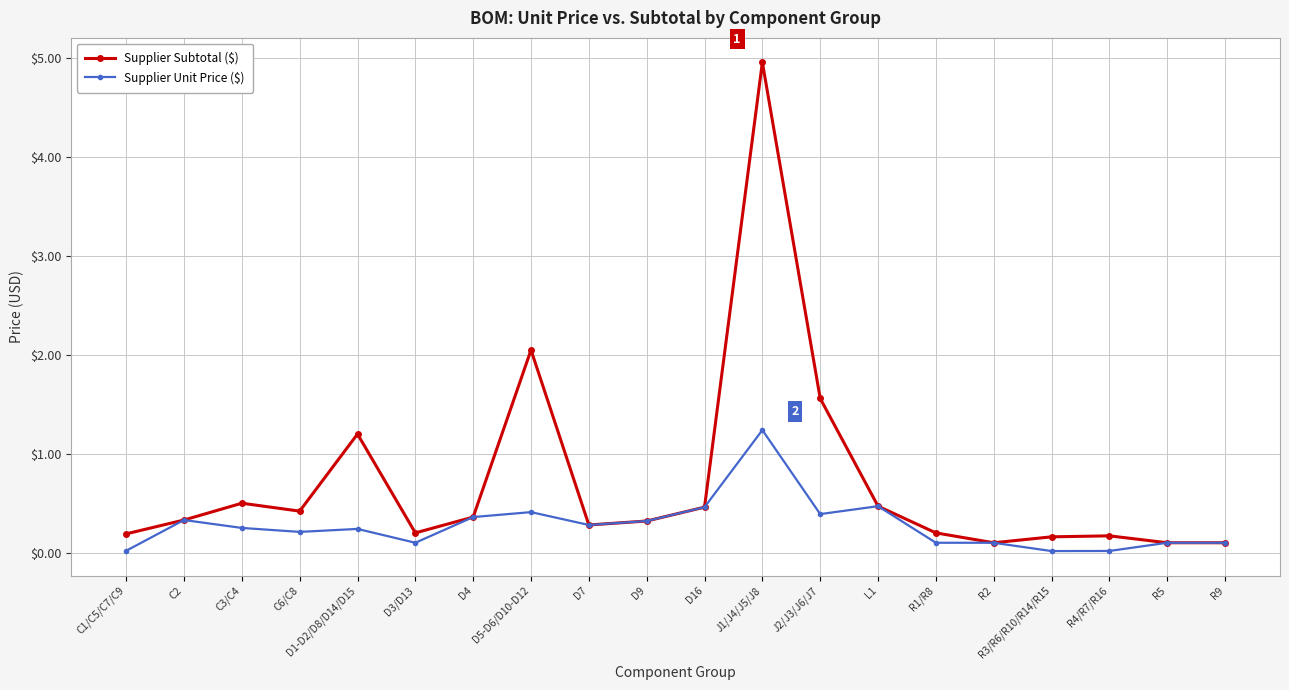

What is the spread (max minus min) of values at J2/J3/J6/J7?

1.2